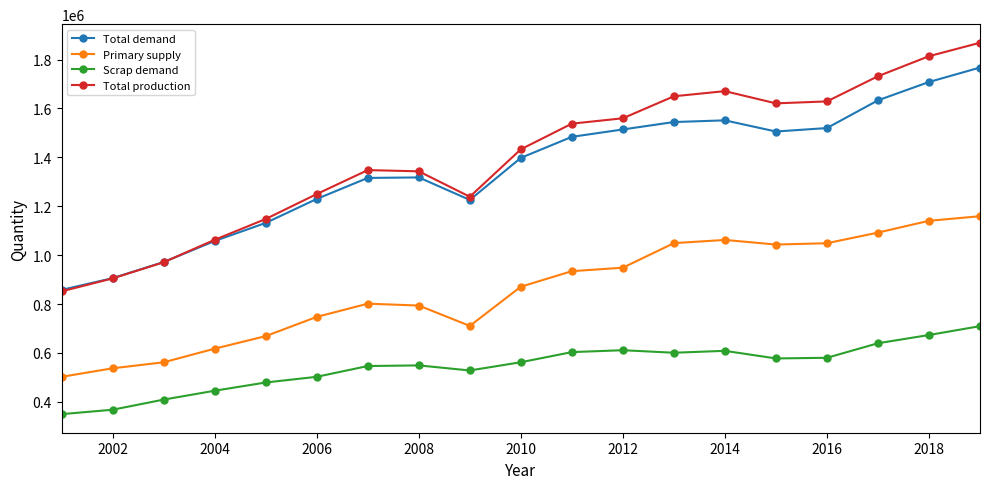

What is the value of the Scrap demand point at the 15th from the left?

577554.0